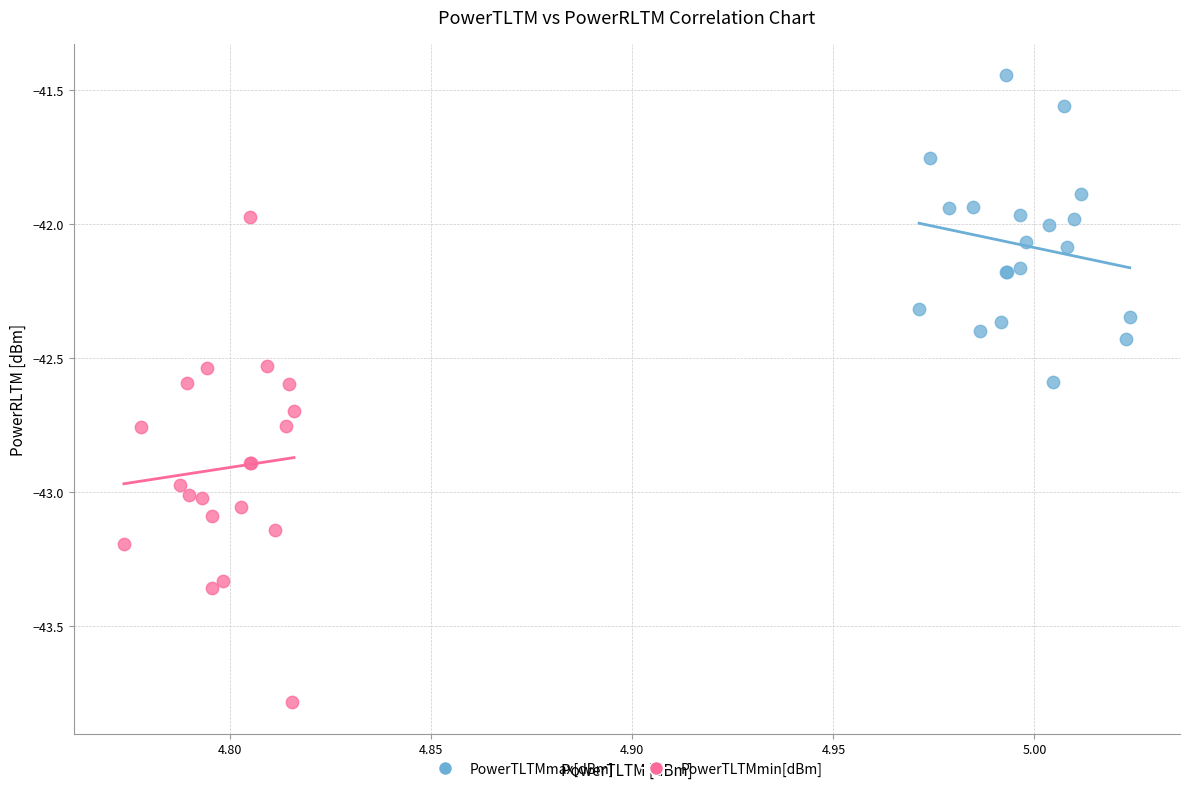

Which series has the largest Y range (max minus min)?

PowerTLTMmin[dBm]